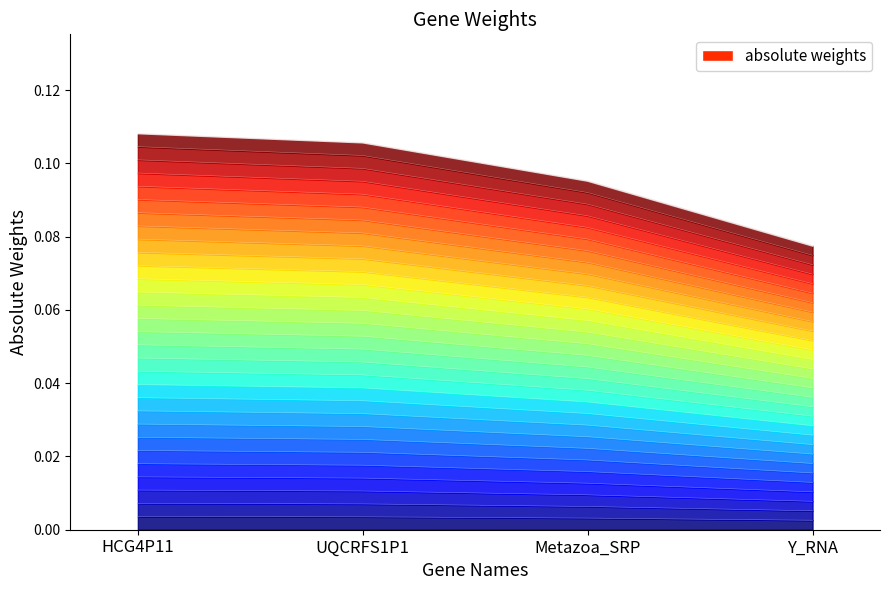

True or false: there are more than 1 points higher than both neighbors.

False